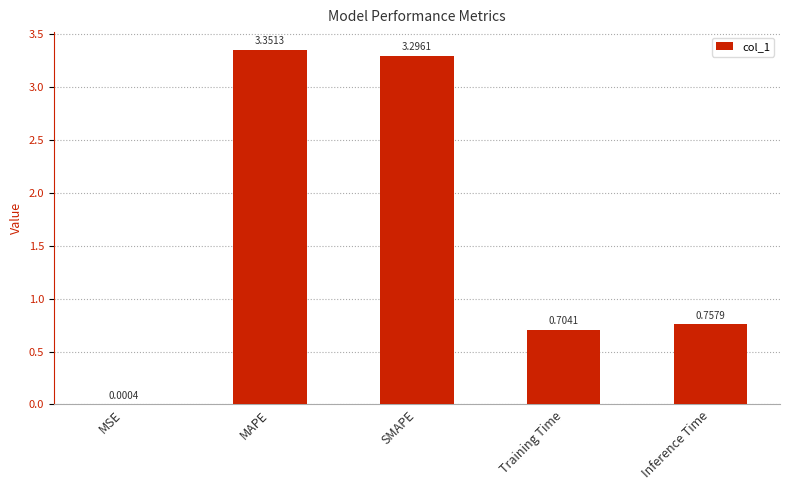

At which label is the value closest to 1?

Inference Time